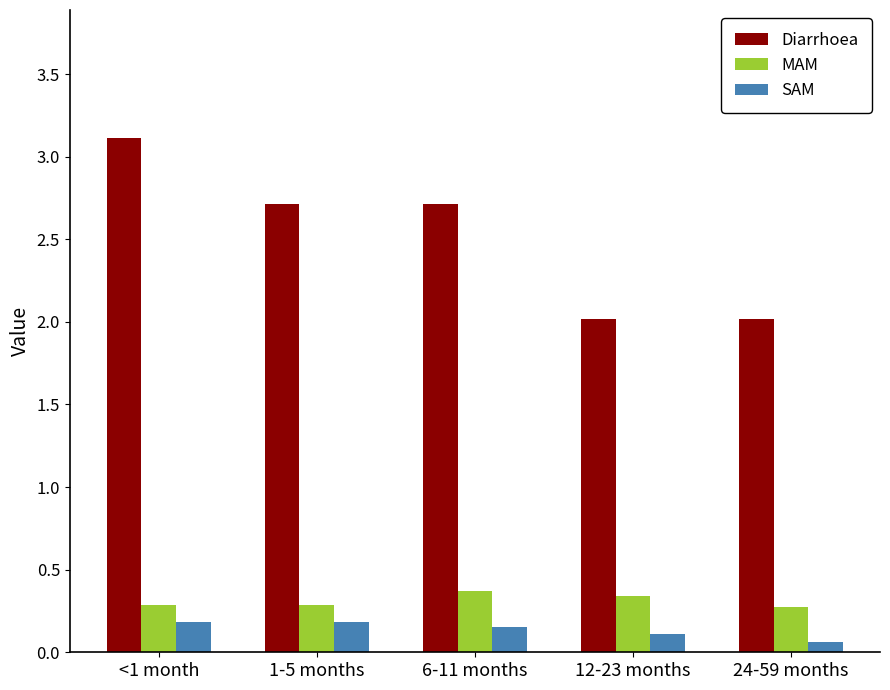

Is it true that MAM equals 0.3 at 1-5 months?

True